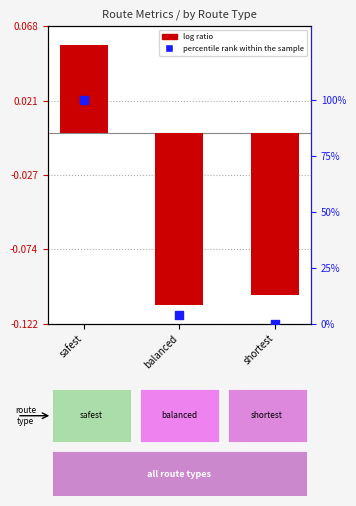

At which category is the sum across all series the highest?

safest